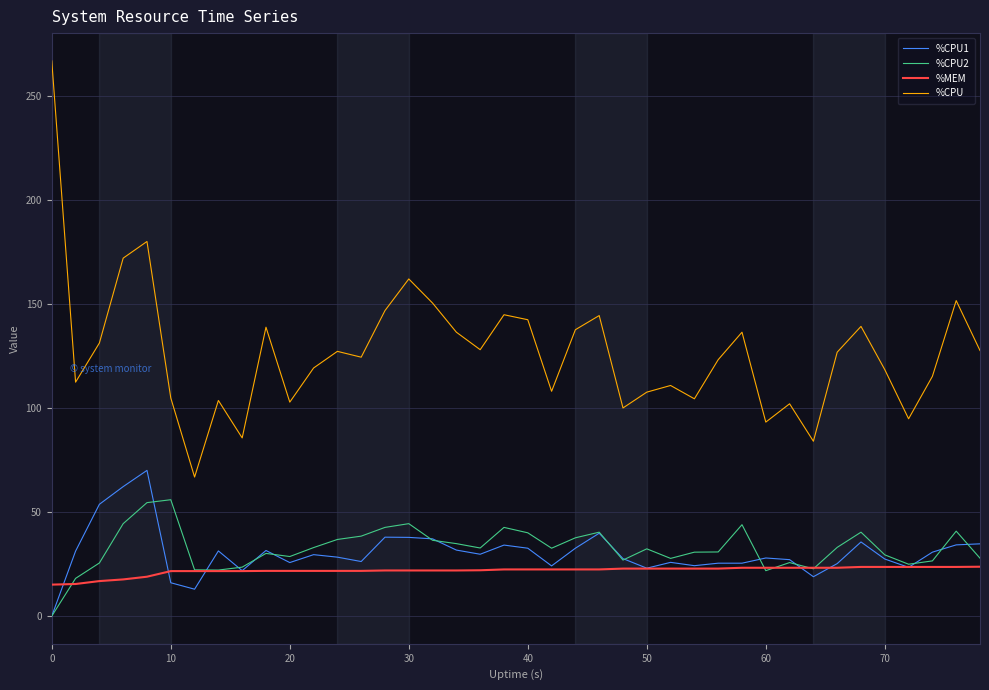

How many positive values does the %CPU1 series have?

39